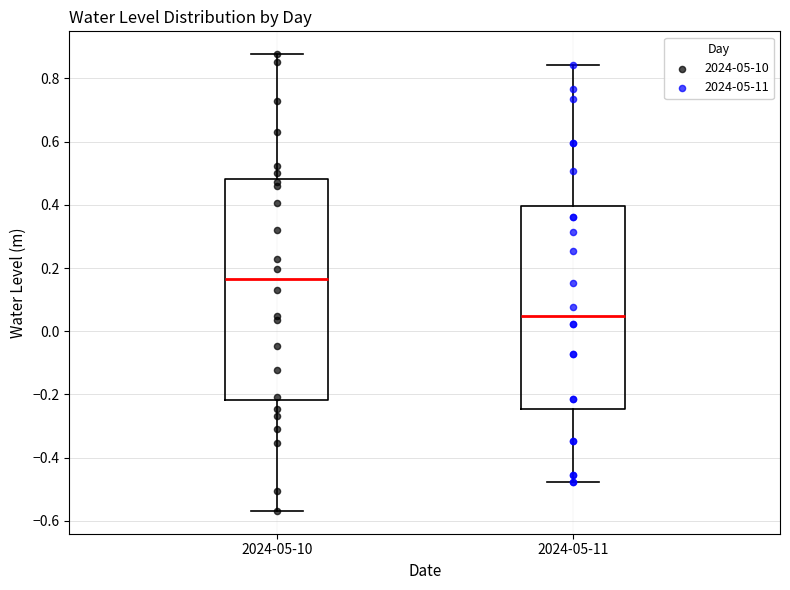

Which box is the tallest, from its lower edge to its upper edge?

2024-05-10